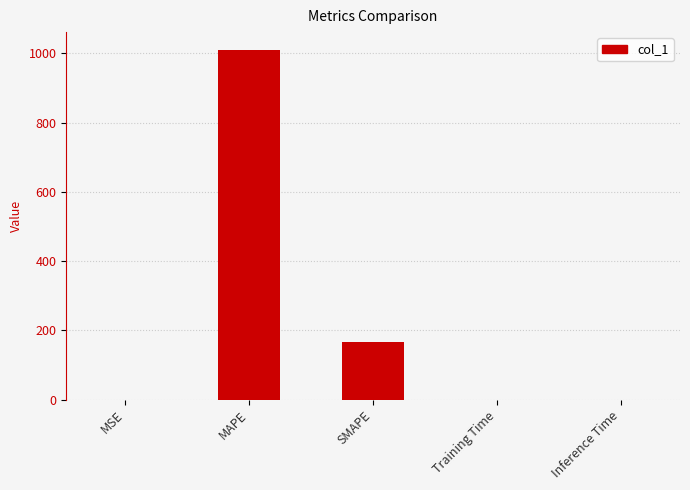

At which label is the value closest to 505?

SMAPE